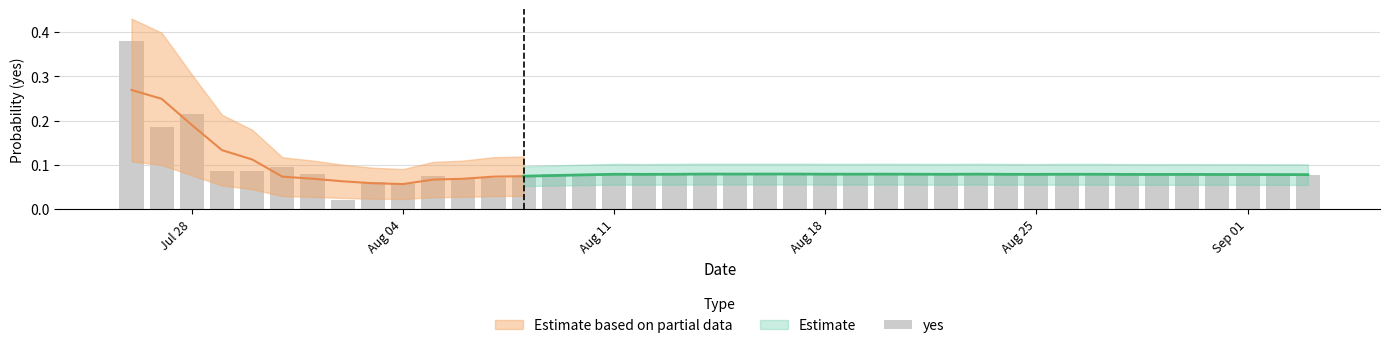

What is the difference between the maximum and minimum values?

0.4